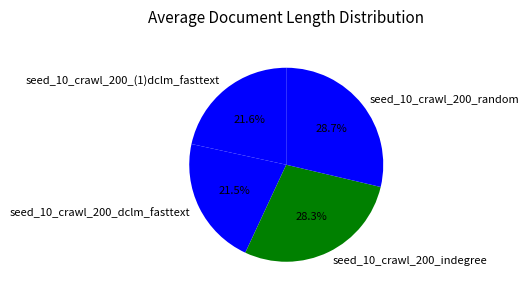

Do seed_10_crawl_200_dclm_fasttext and seed_10_crawl_200_(1)dclm_fasttext together represent more than half of the pie?

No